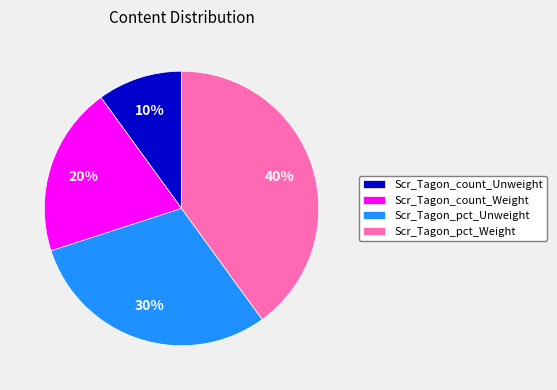

To the nearest percent, what is the difference between the Scr_Tagon_count_Weight and Scr_Tagon_pct_Weight slice percentages?

20%